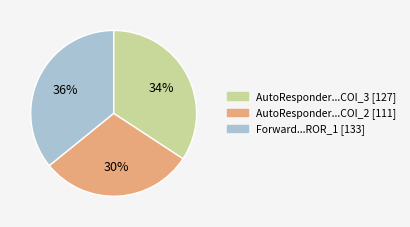

Is there any slice that represents more than half of the pie?

No